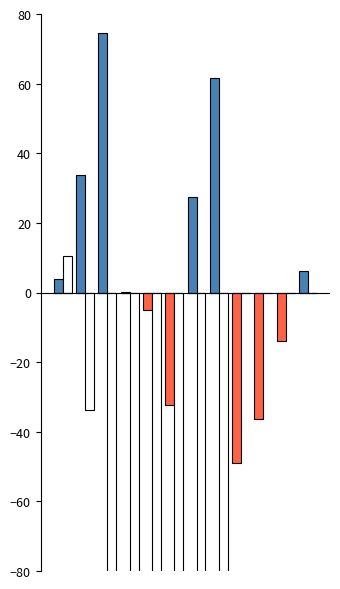

List the series in order of their overall mean, highest first.

Pct Diff Vs 2 Years Ago, Pct Diff Vs Last Year